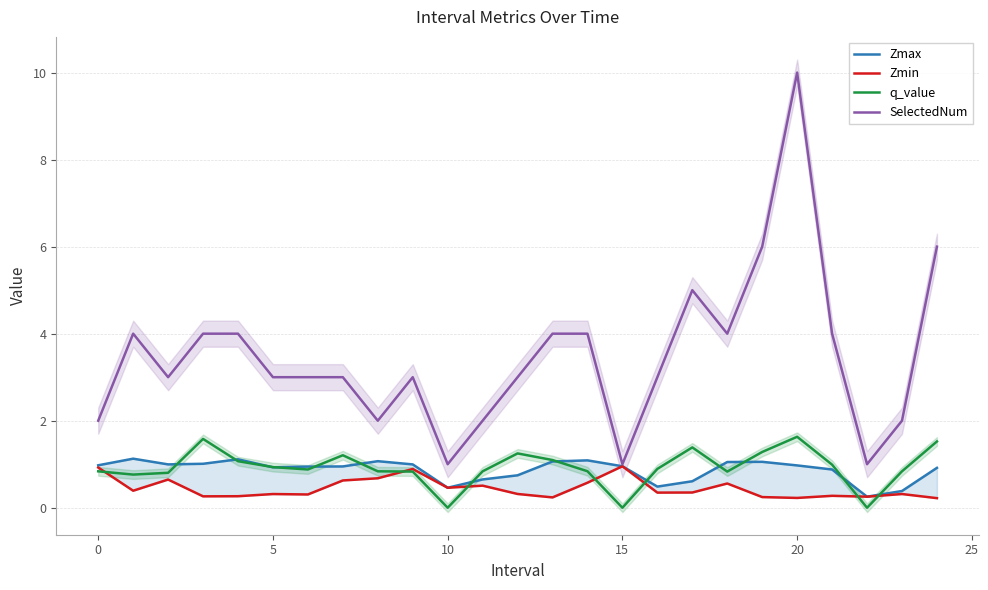

Rank the series at 8 from highest to lowest value.

SelectedNum, Zmax, q_value, Zmin